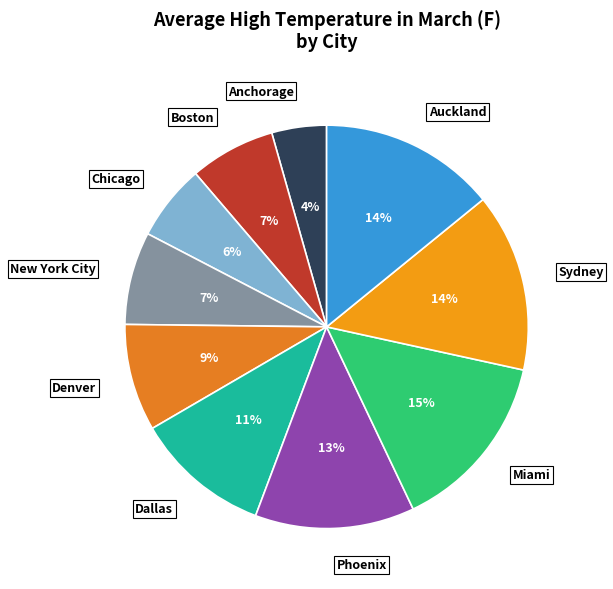

To the nearest percent, what percentage of the pie is Boston?

7%